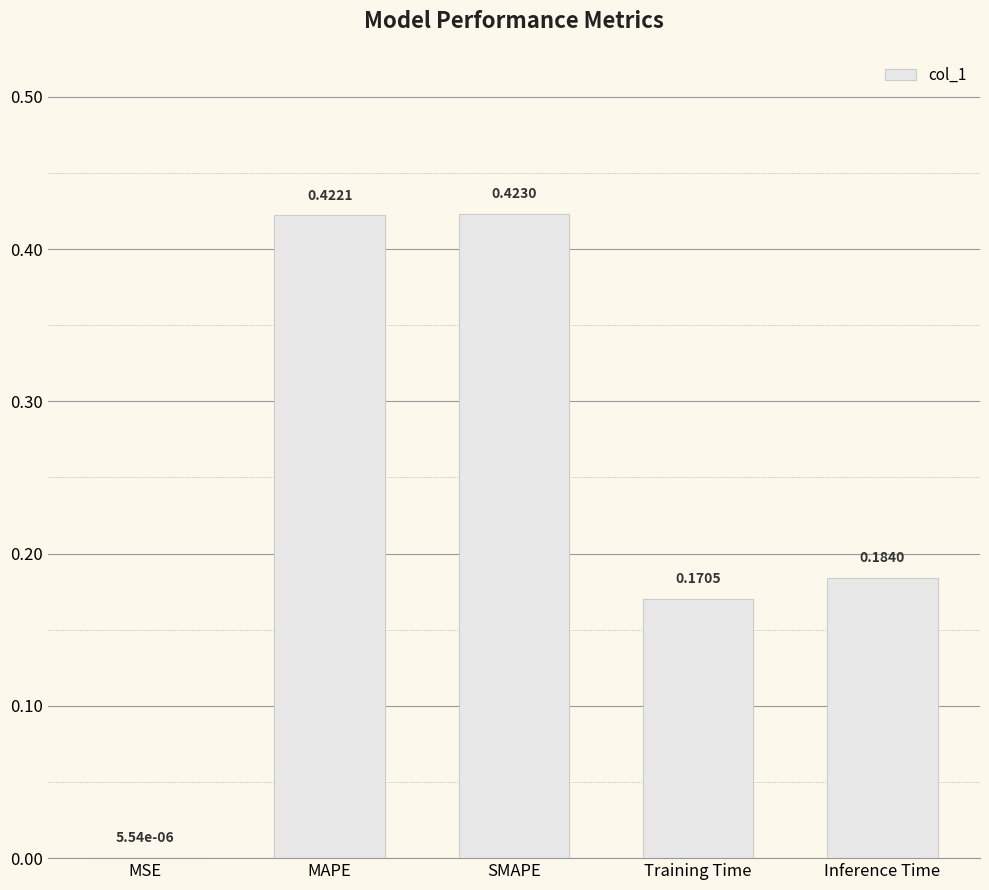

What is the sum of the values at Training Time and MAPE?

0.6